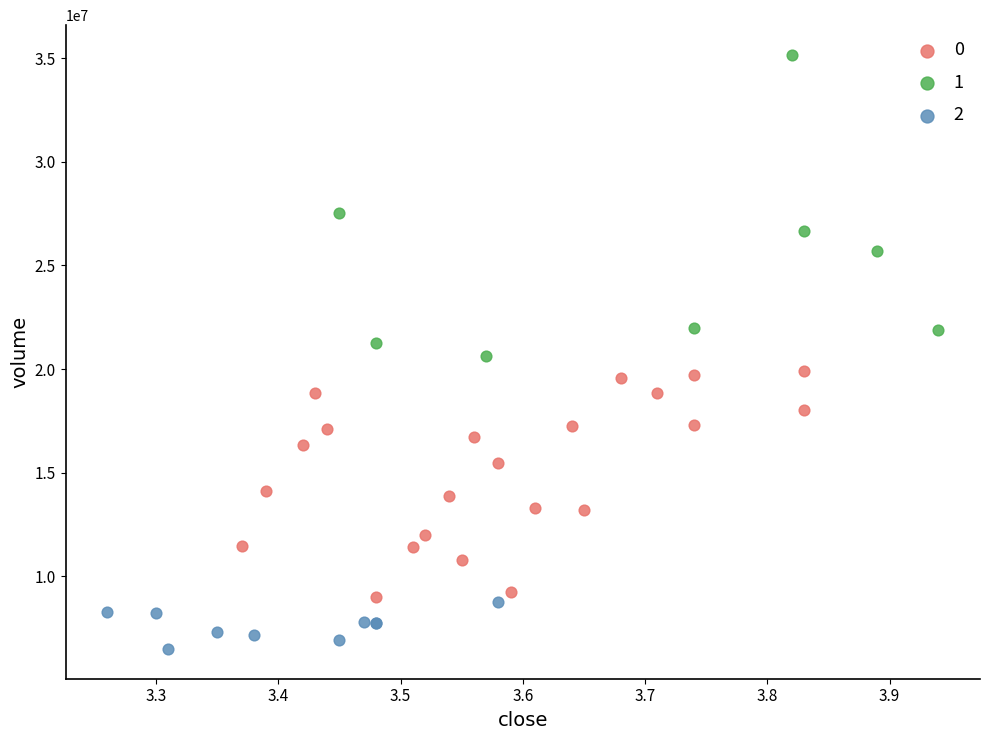

Which series contains the highest Y value?

1